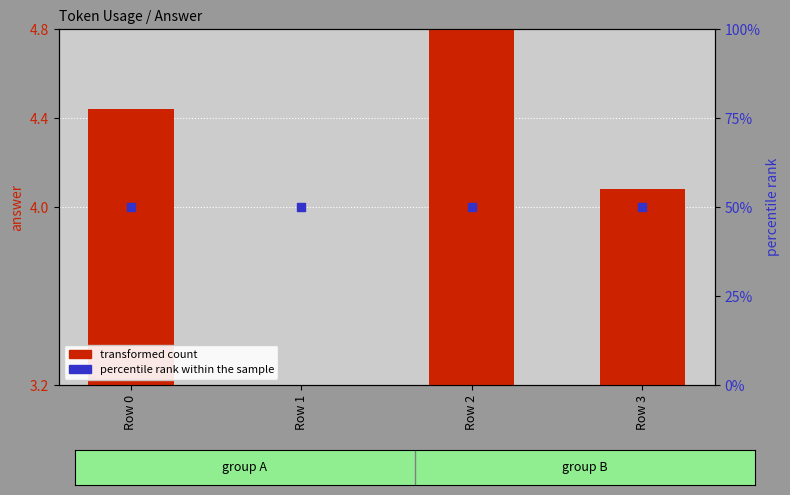

What is the total value across all series at Row 2?

54.8